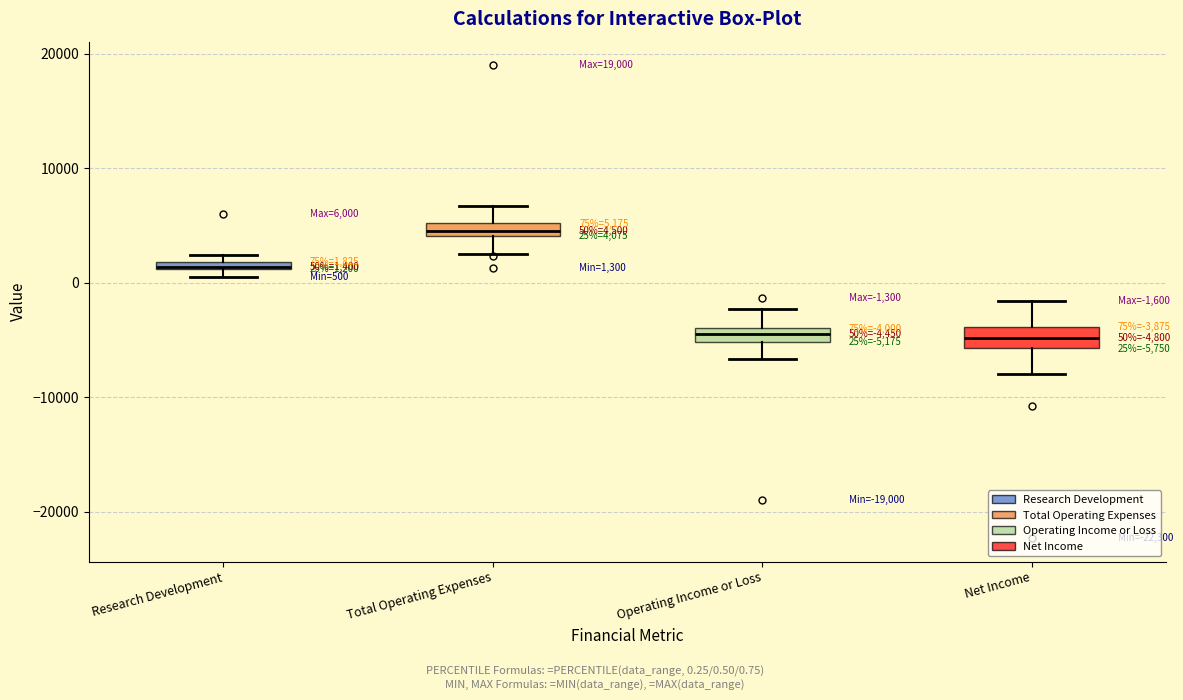

Which box's median line is the highest?

Total Operating Expenses